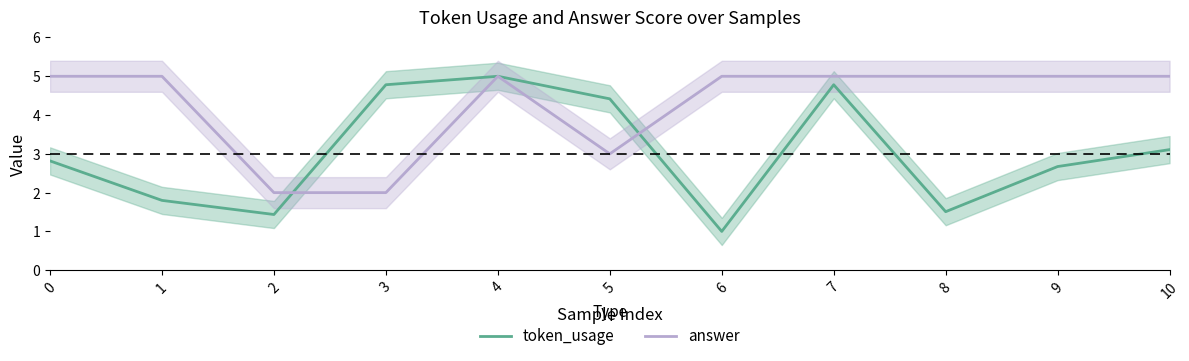

List the labels in order of token_usage value, largest first.

4, 3, 7, 5, 10, 0, 9, 1, 8, 2, 6